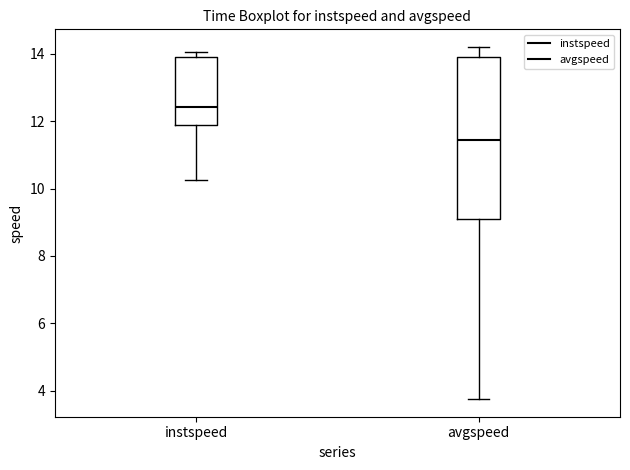

Which box is the tallest, from its lower edge to its upper edge?

avgspeed